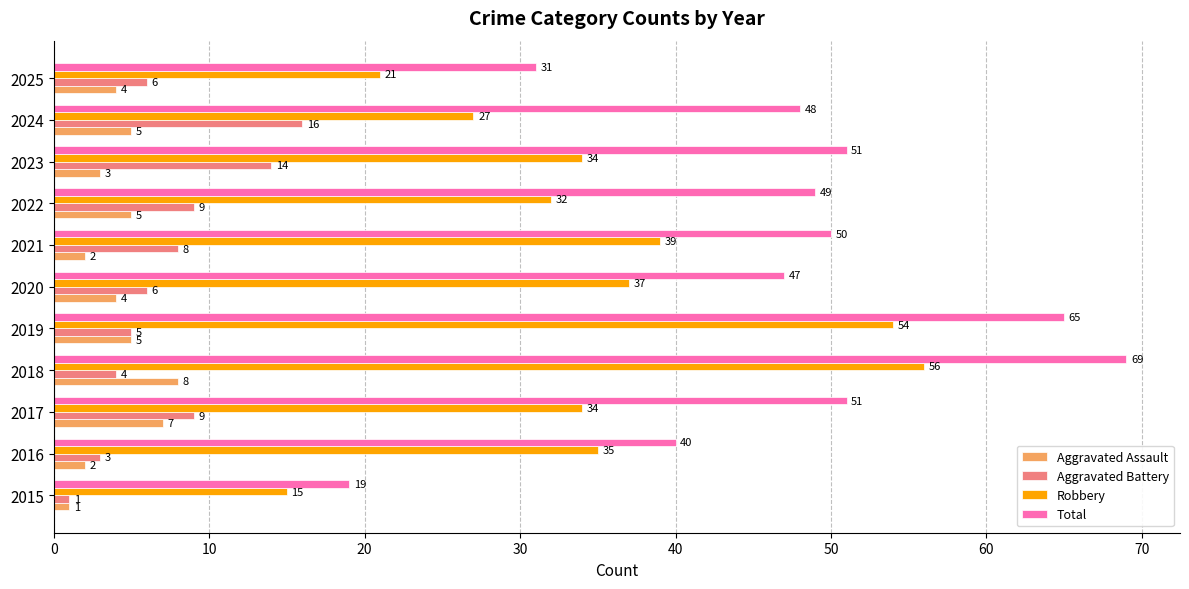

What is the difference between the second highest and second lowest values in the Robbery series?

33